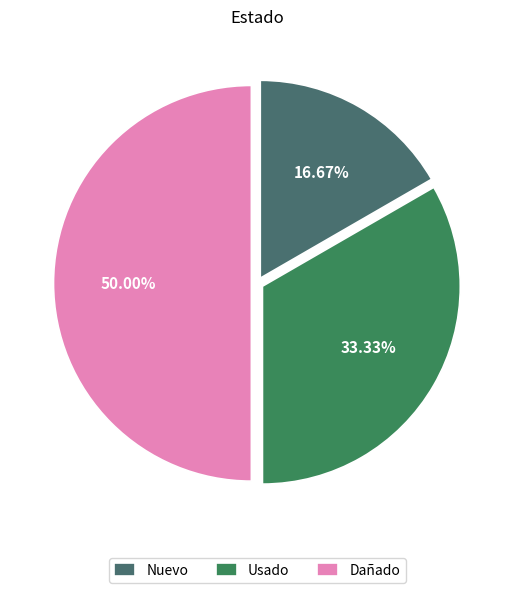

Between Usado and Nuevo, which is larger?

Usado